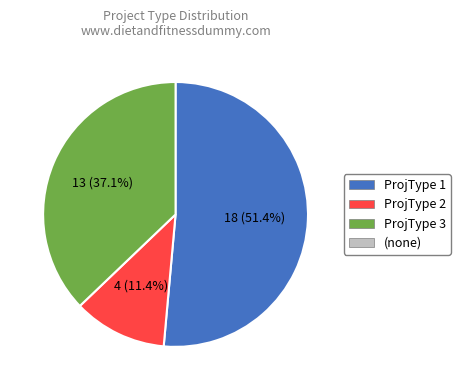

How many slices are in this pie chart?

3